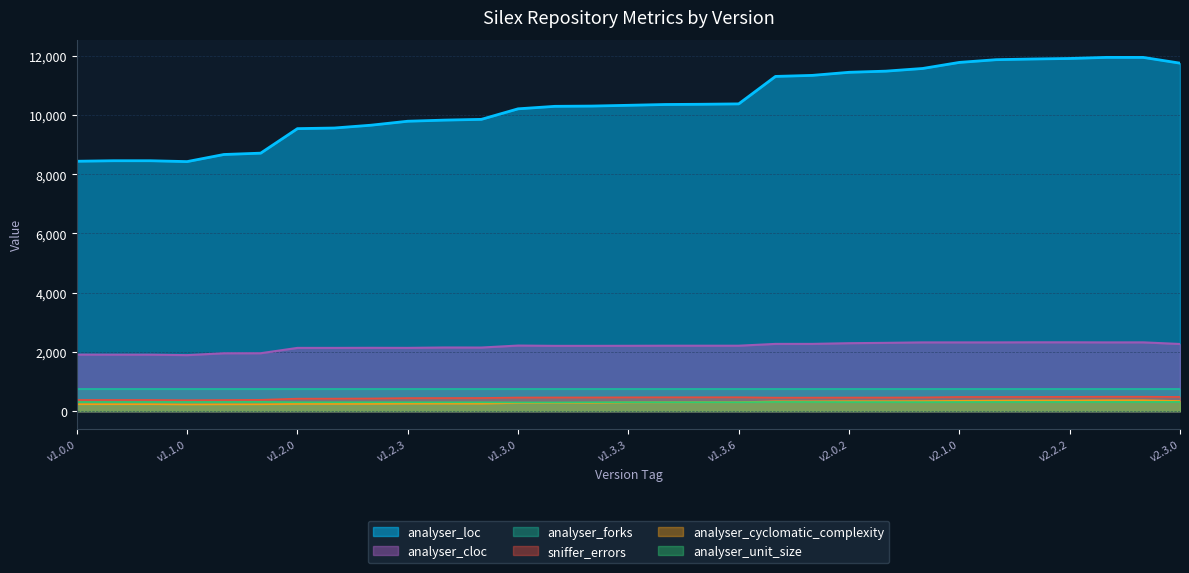

The analyser_cloc series shows 2296.0 at v2.0.2. True or false?

True